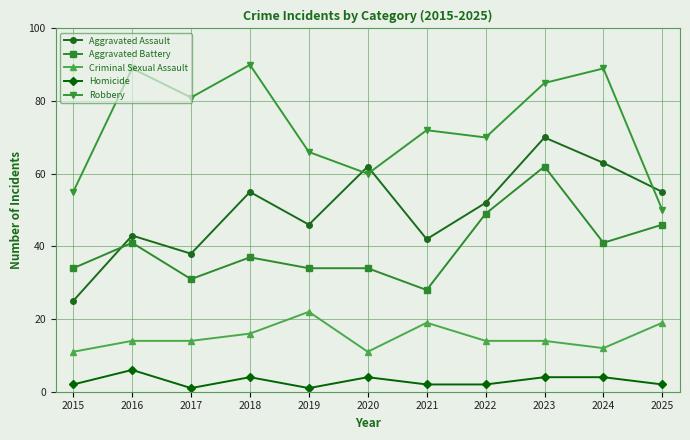

The Robbery series shows 16 at 2020. True or false?

False